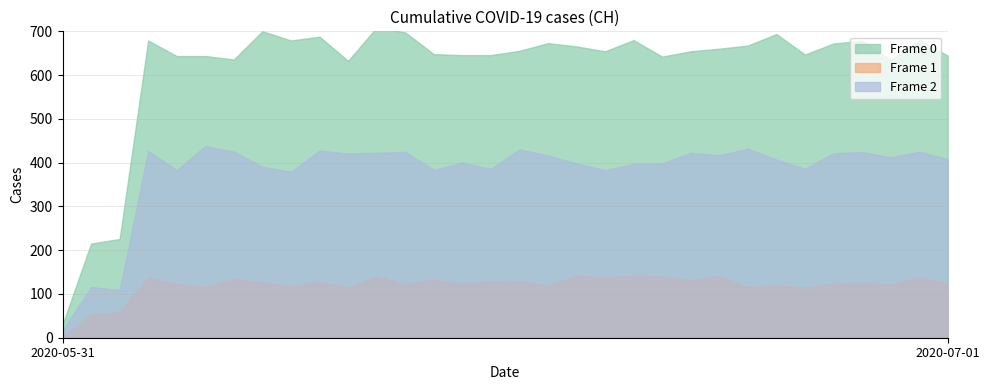

Is it true that the value at 2020-06-06 is 631?

True